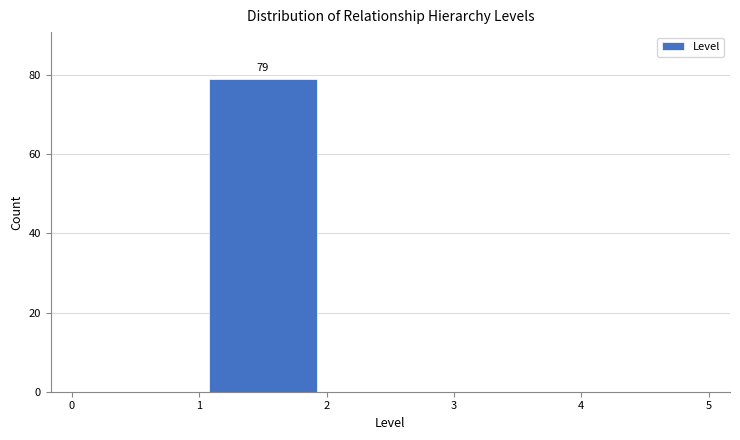

Which range on the x-axis has the tallest bar?

1 to 2